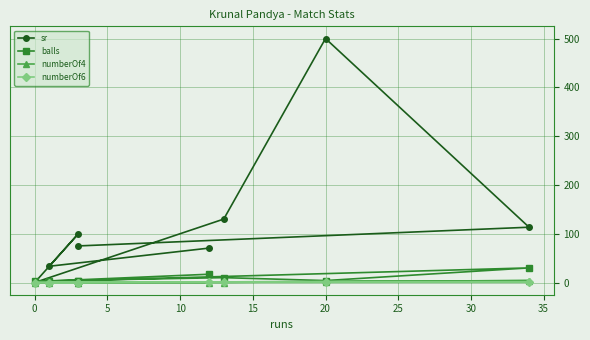

How many data points does each series have?

8